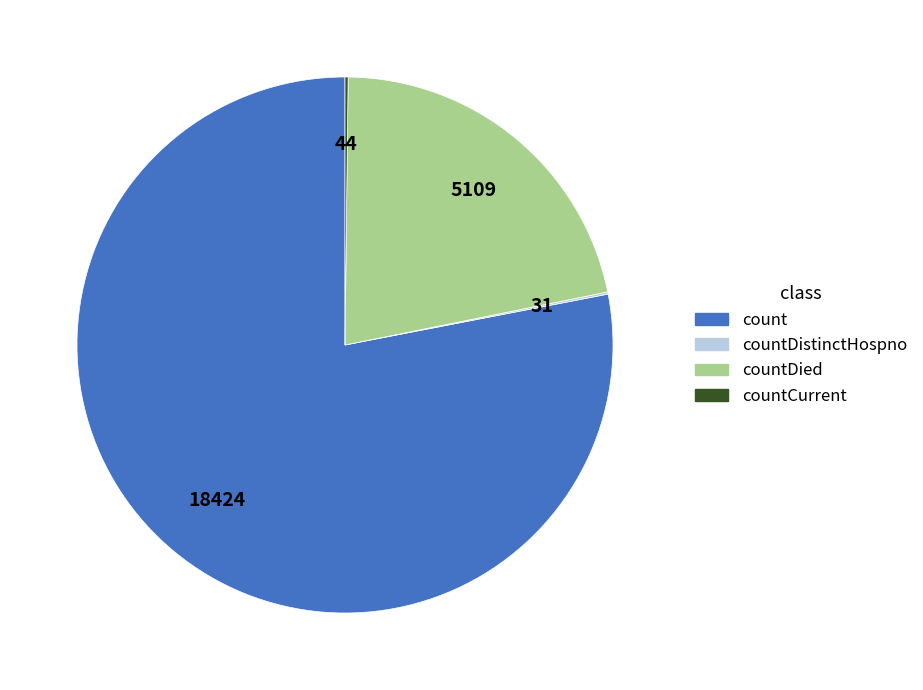

The countDied slice represents 9% of the pie. True or false?

False